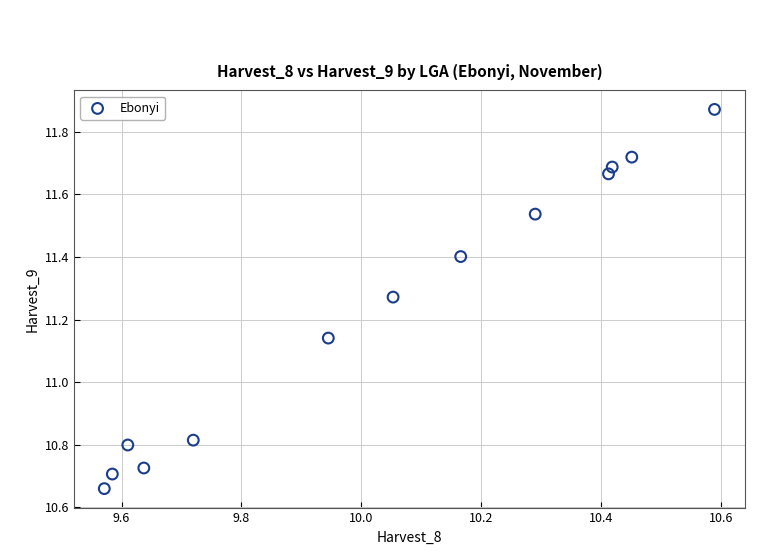

What is the range of Y values (max minus min)?

1.2